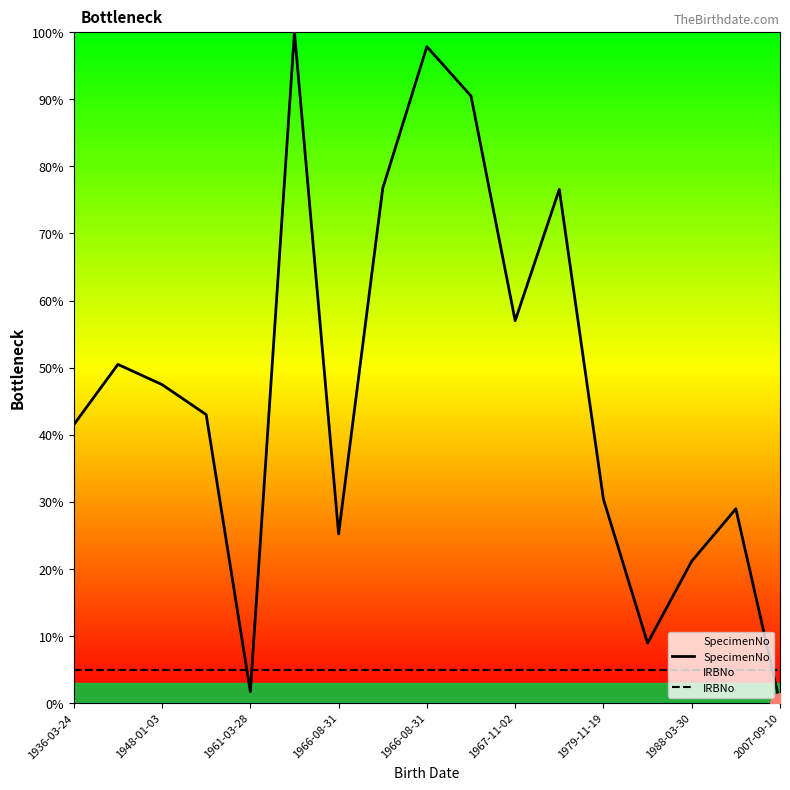

Rank the series by their average value, from lowest to highest.

IRBNo, SpecimenNo